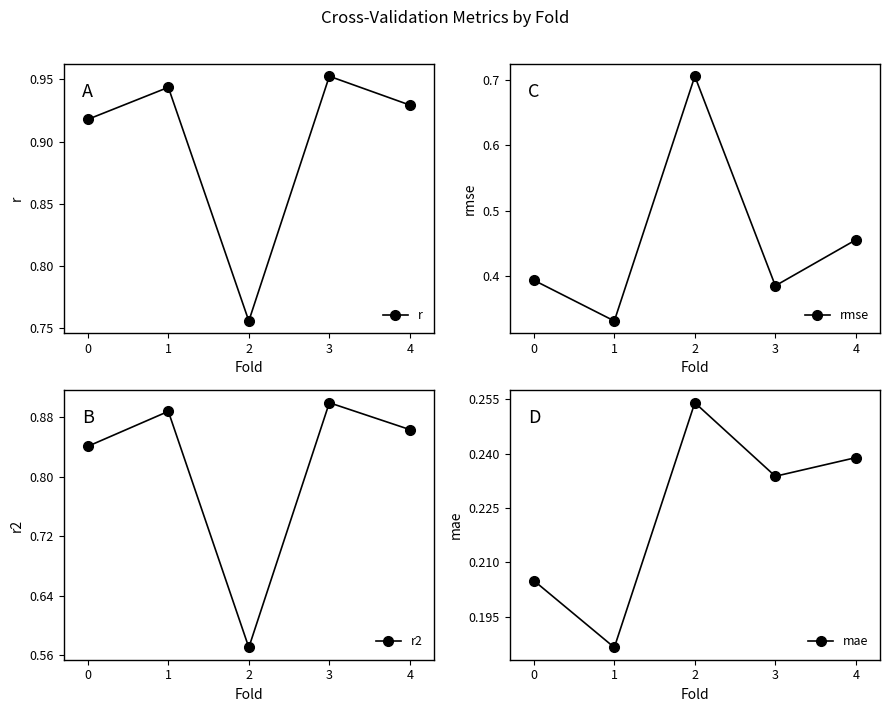

Is this an area chart (filled region under the line)?

No